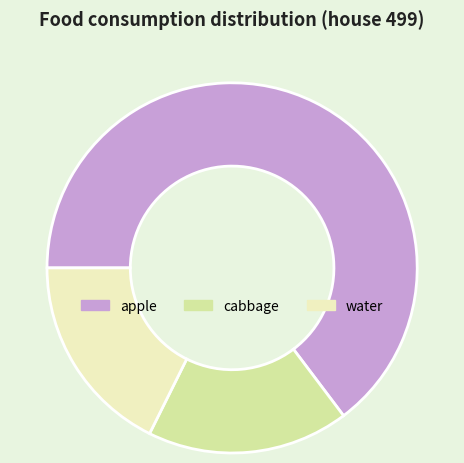

Is it true that cabbage is 10% of the pie?

False